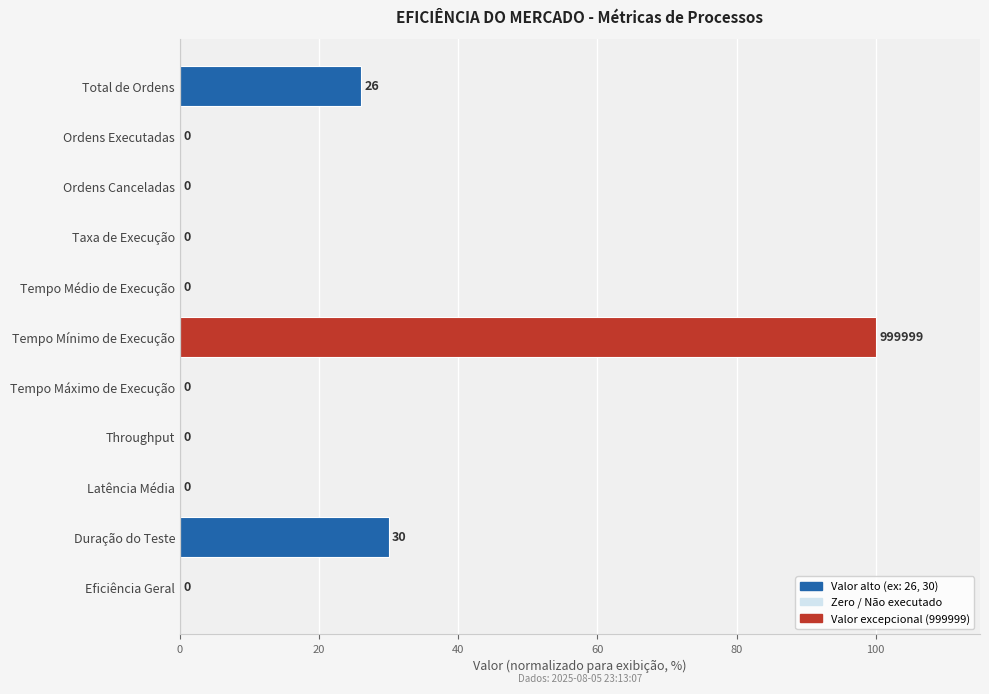

Reading top to bottom, extract all data points from this chart.

Total de Ordens=26	Ordens Executadas=0	Ordens Canceladas=0	Taxa de Execução=0	Tempo Médio de Execução=0	Tempo Mínimo de Execução=100	Tempo Máximo de Execução=0	Throughput=0	Latência Média=0	Duração do Teste=30	Eficiência Geral=0